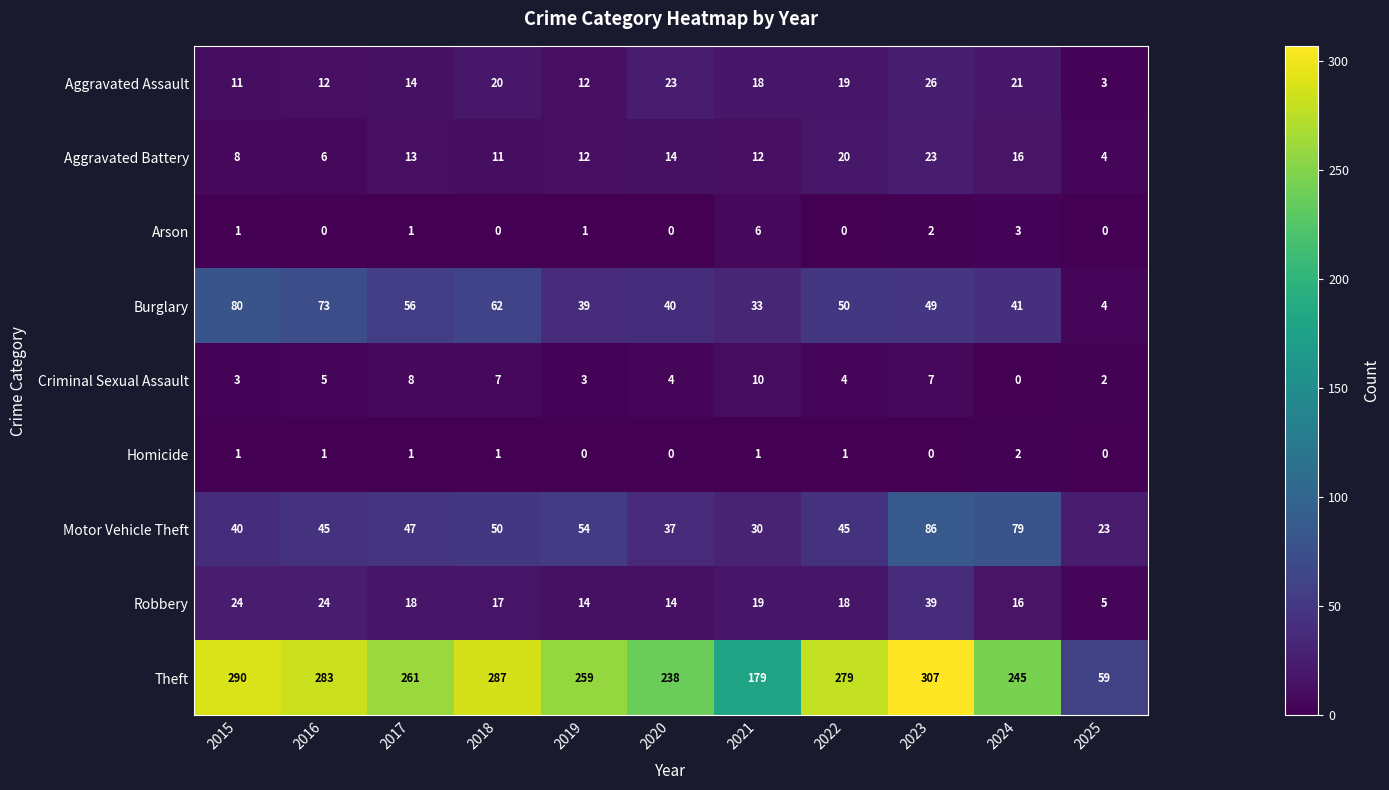

Which series has the largest range (max minus min)?

Theft